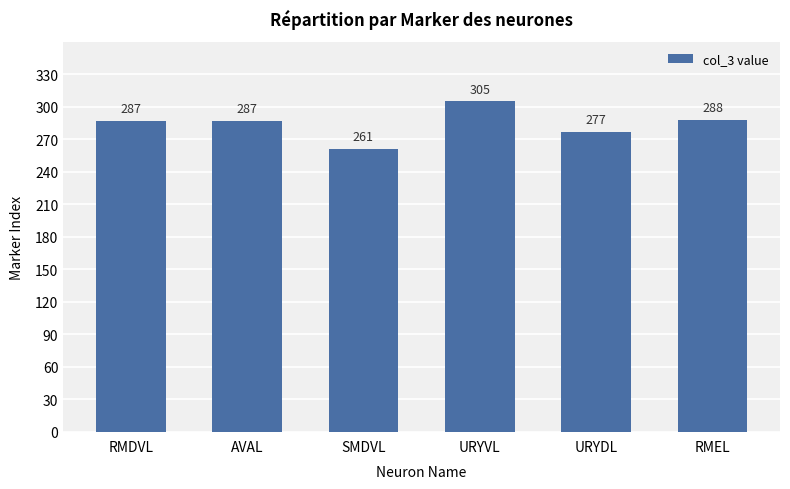

How many bars are there in total?

6